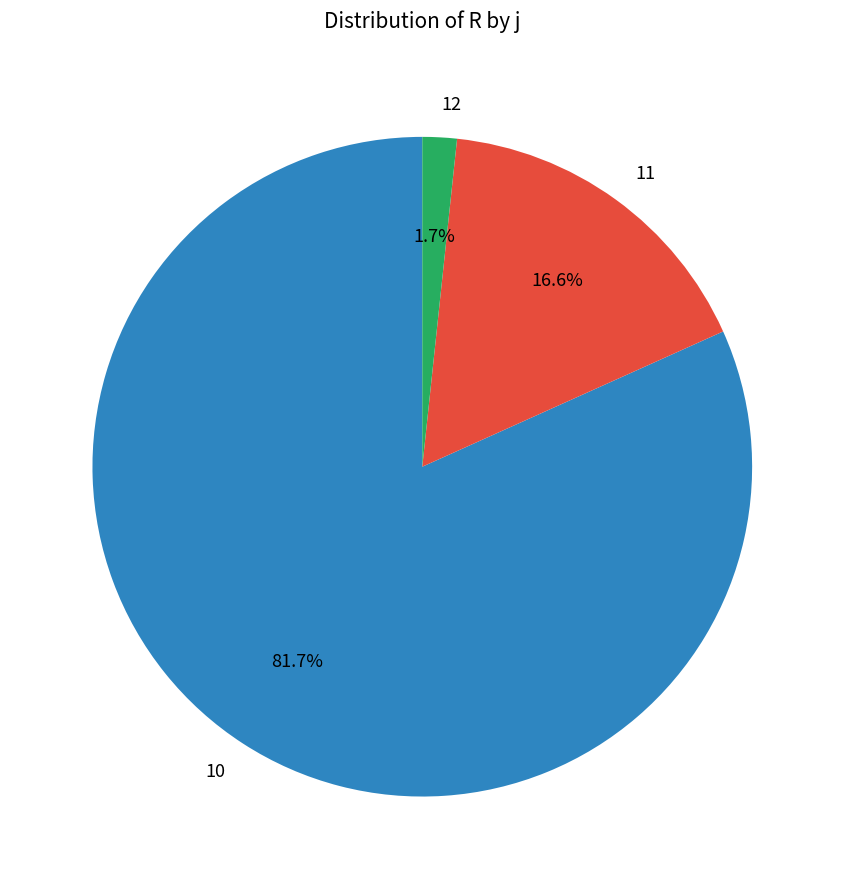

To the nearest percent, what is the combined percentage of 11 and 12?

18%